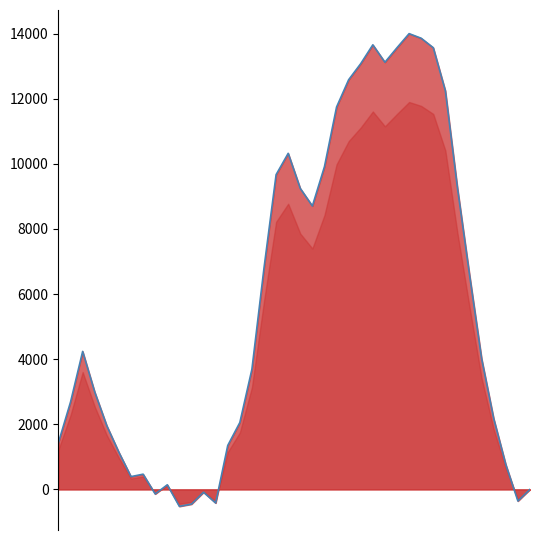

Is it true that the value at 14 is 2389.0?

False